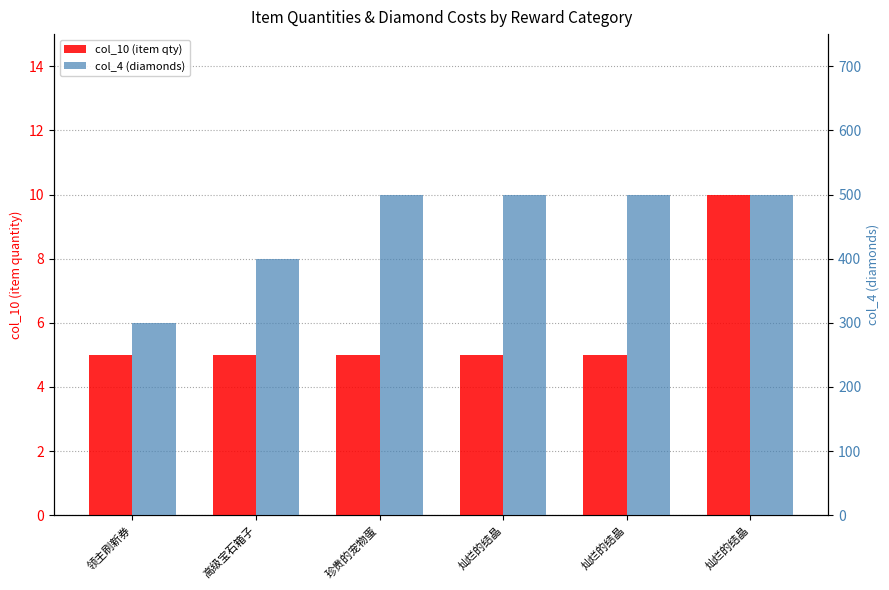

Is the value of col_4 (diamonds) at 高级宝石箱子 greater than the value of col_10 (item qty) at 灿烂的结晶?

Yes